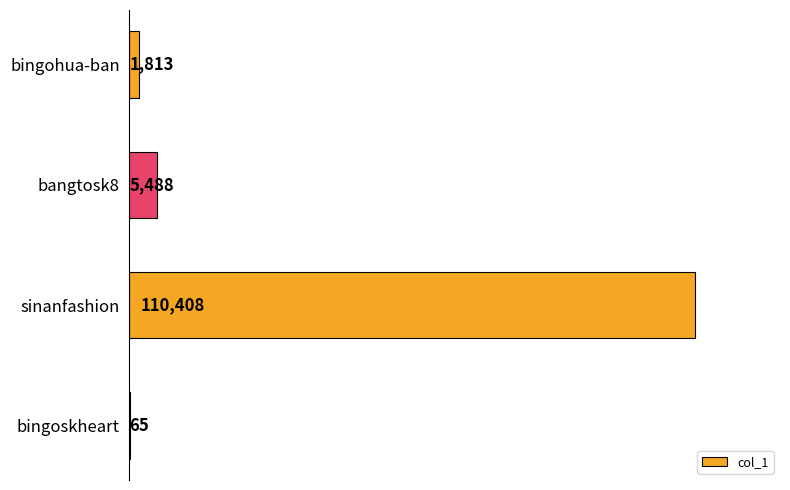

What is the change in value from bingohua-ban to bingoskheart?

-1748